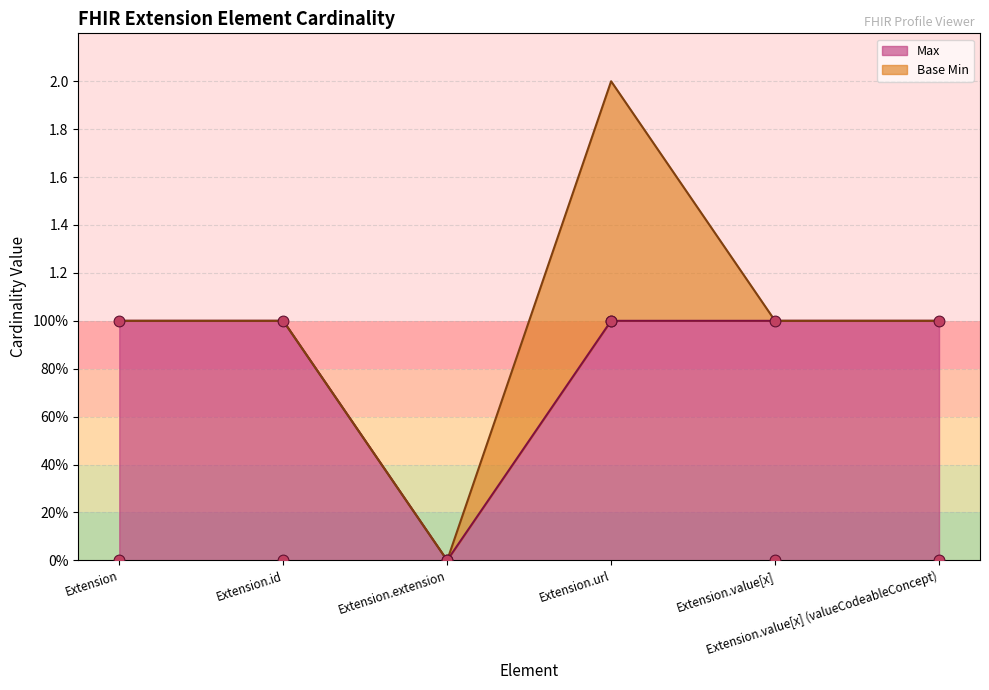

Is the value of Max at Extension.value[x] greater than the value of Base Min at Extension.extension?

Yes